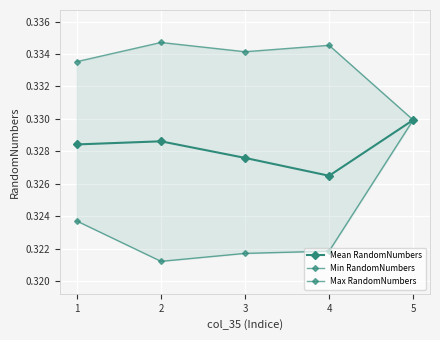

What are all the series names shown in the legend?

Mean RandomNumbers, Min RandomNumbers, Max RandomNumbers